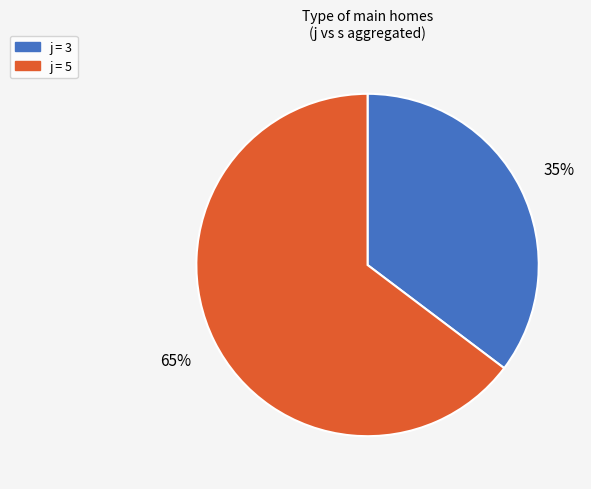

Does any single category account for the majority?

Yes